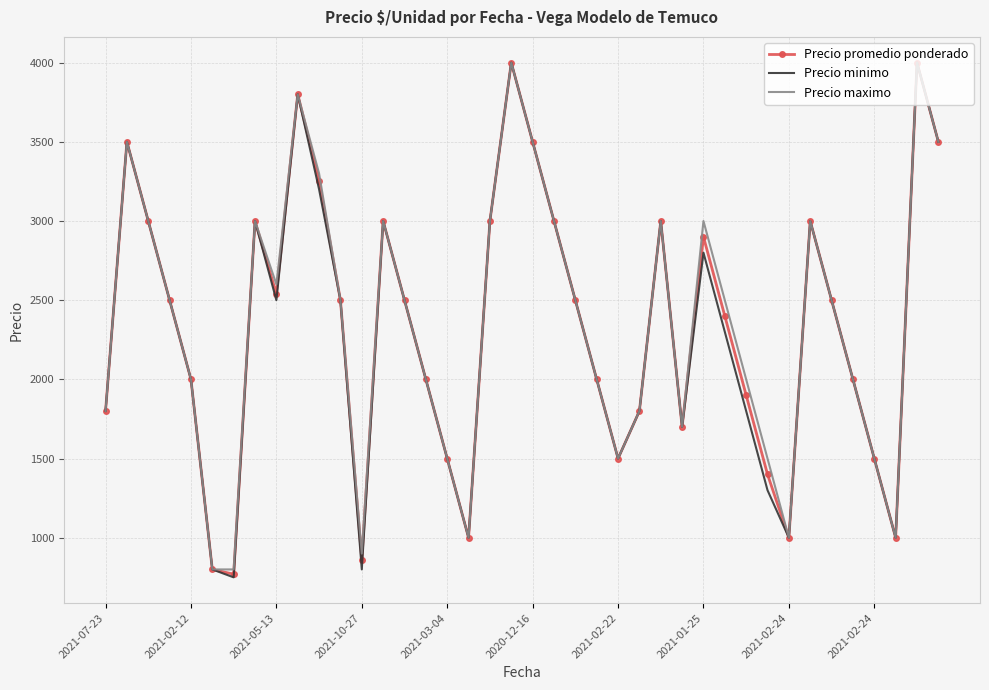

How many values in the Precio maximo series are below 2500?

18